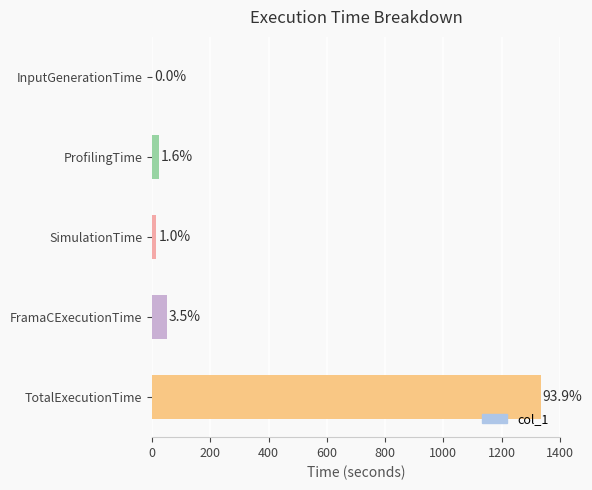

What is the maximum value shown in the chart?

1333.6